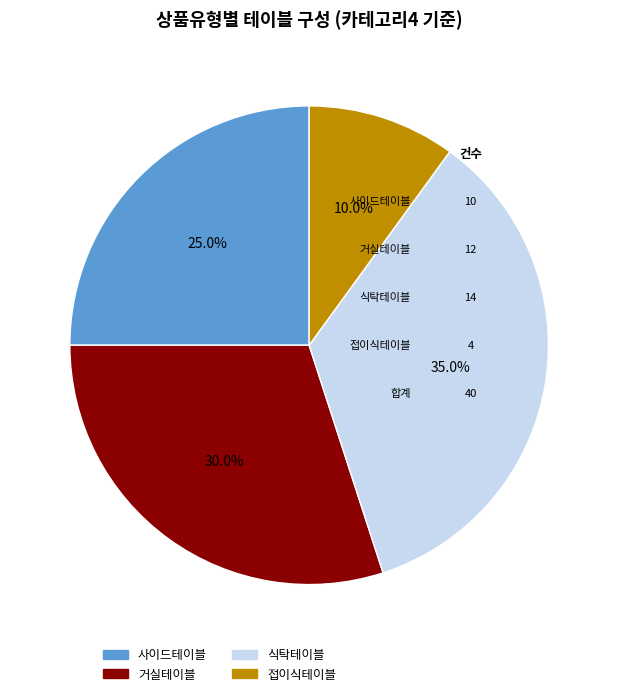

What percentage is the 식탁테이블 slice, to the nearest percent?

35%